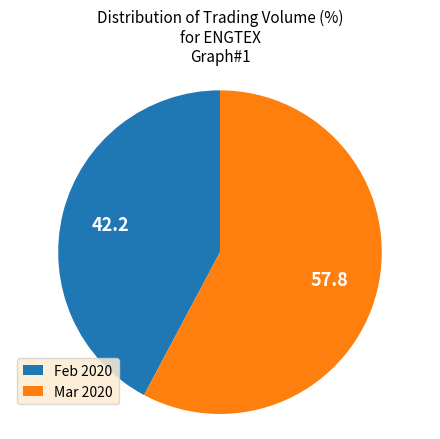

Rank the categories by value from highest to lowest.

Mar 2020, Feb 2020